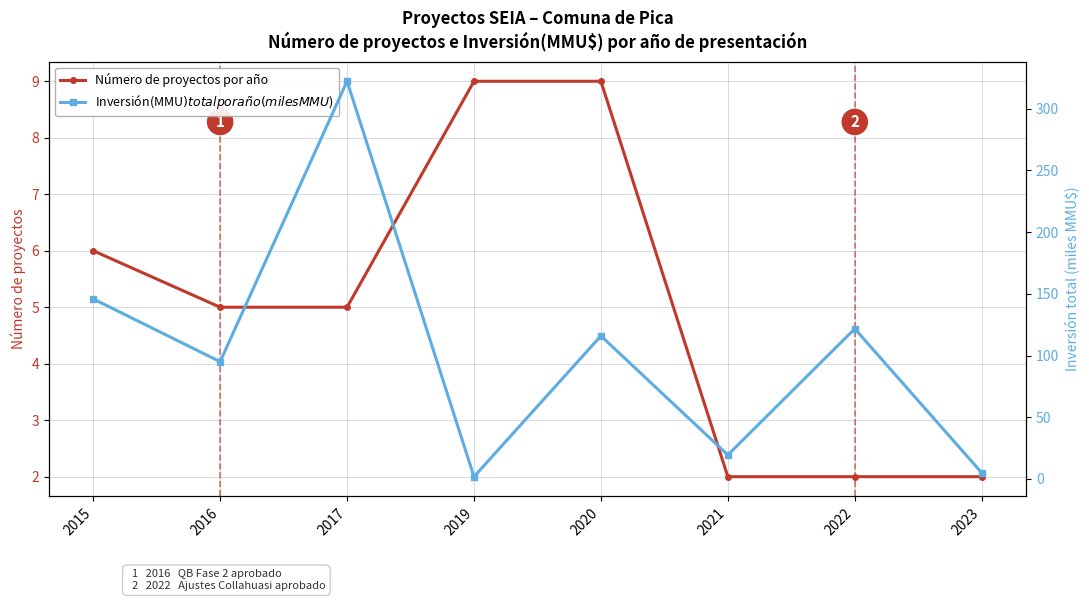

How many data points in Inversión(MMU$) total por año (miles MMU$) are less than 115?

4